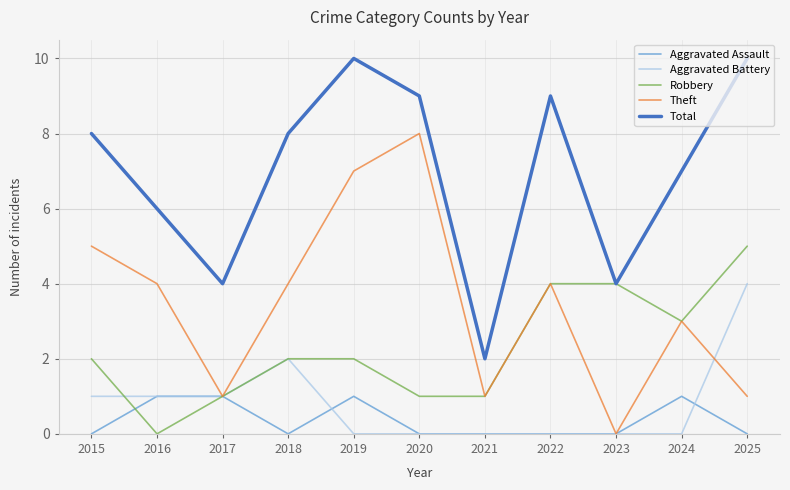

True or false: Total and Aggravated Battery intersect in this chart.

False